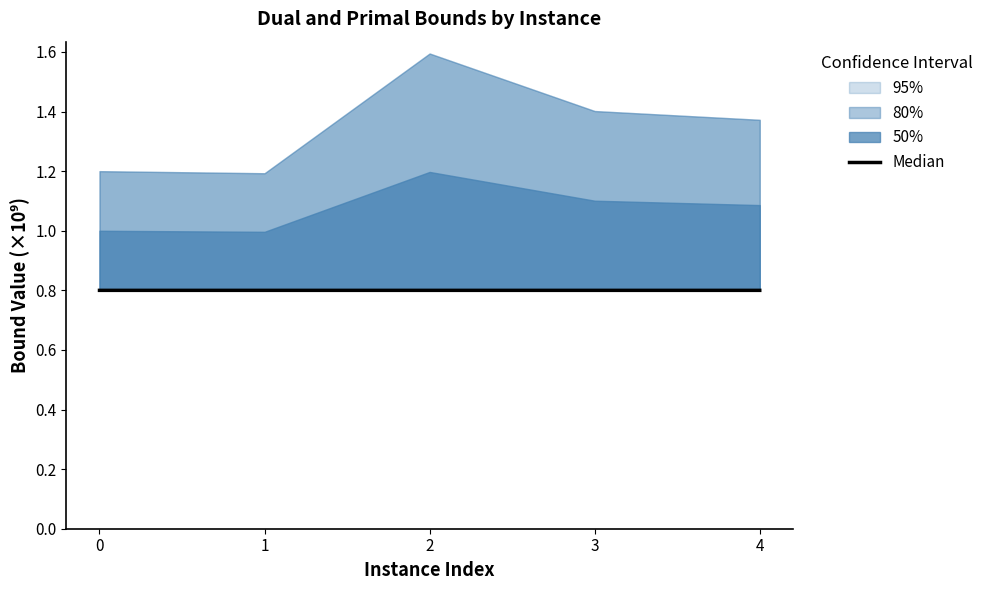

Rank the categories by value from highest to lowest.

2, 1, 3, 4, 0